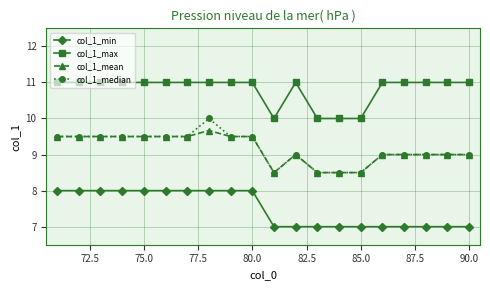

What are all the series names shown in the legend?

col_1_min, col_1_max, col_1_mean, col_1_median